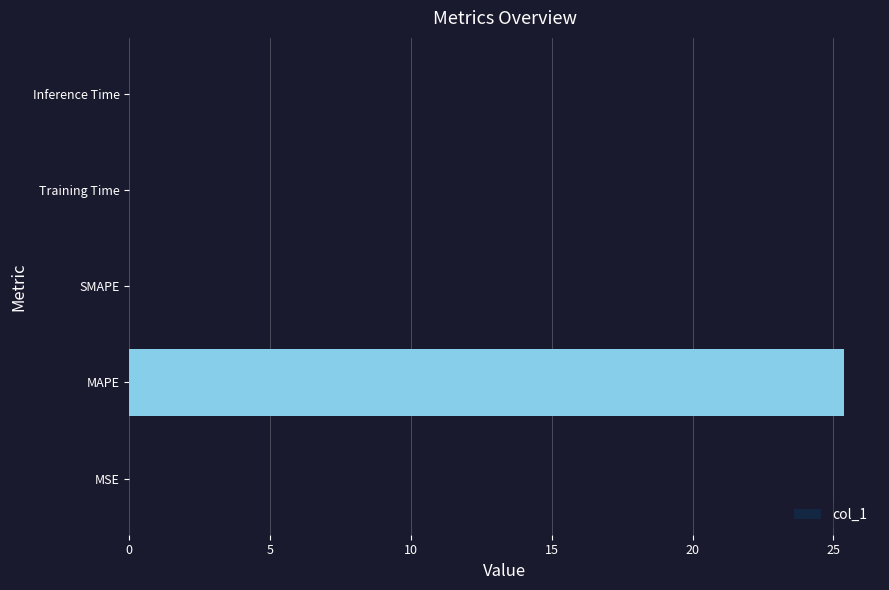

Between MAPE and MSE, which is larger?

MAPE